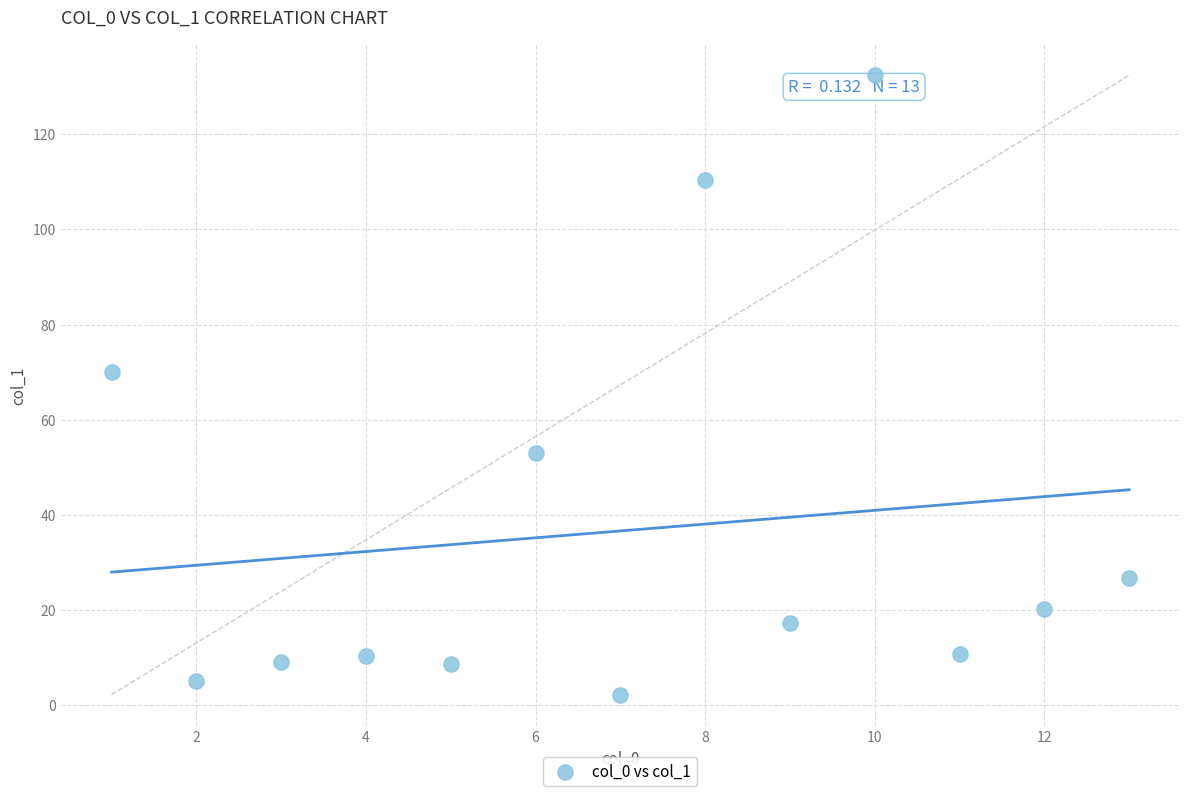

What Y value in the scatter plot is closest to 67?

70.0